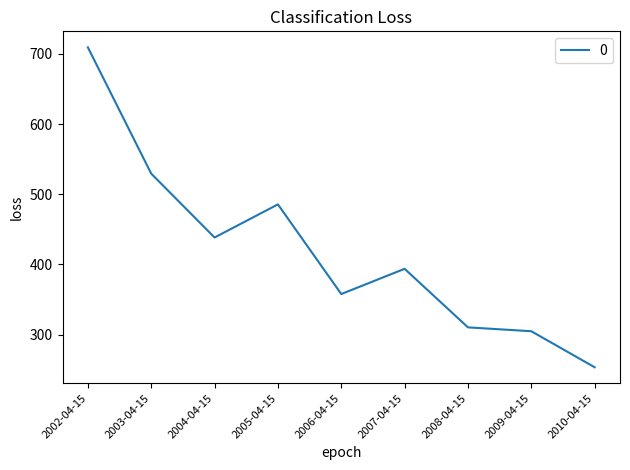

What is the change in value from 2003-04-15 to 2004-04-15?

-91.0